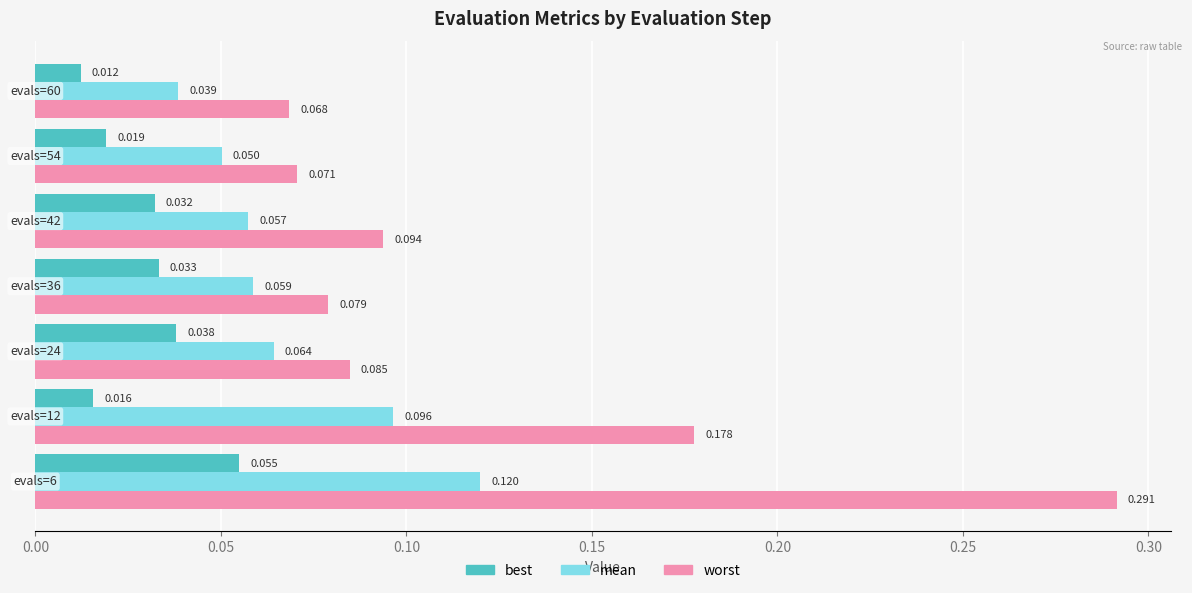

Which series has the largest total across all categories?

worst